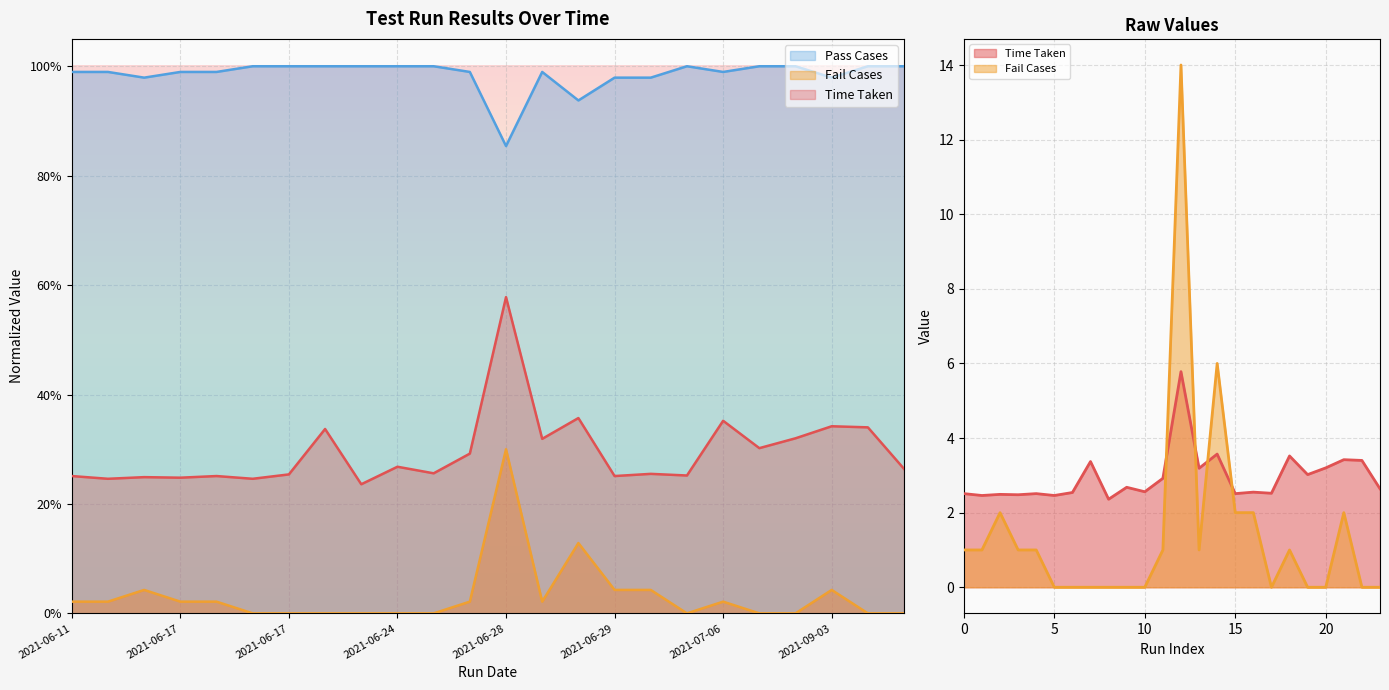

What is the value of the Pass Cases point at the 4th from the left?

99.0